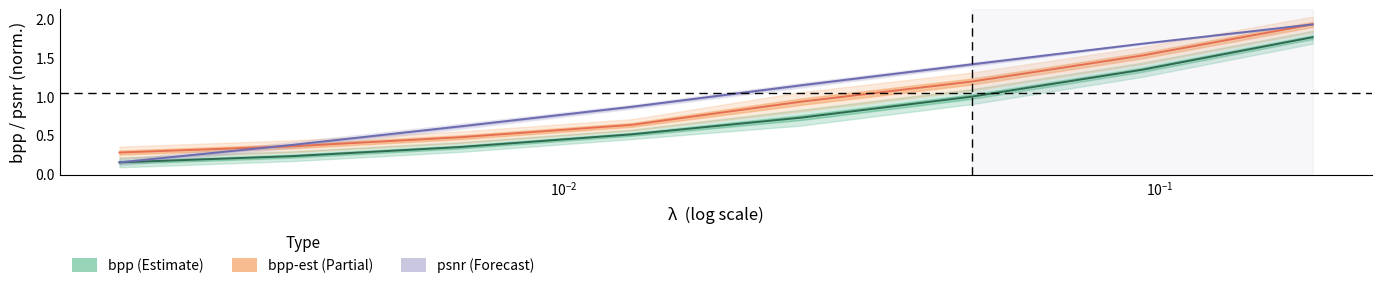

What is the average value of the bpp series?

0.8